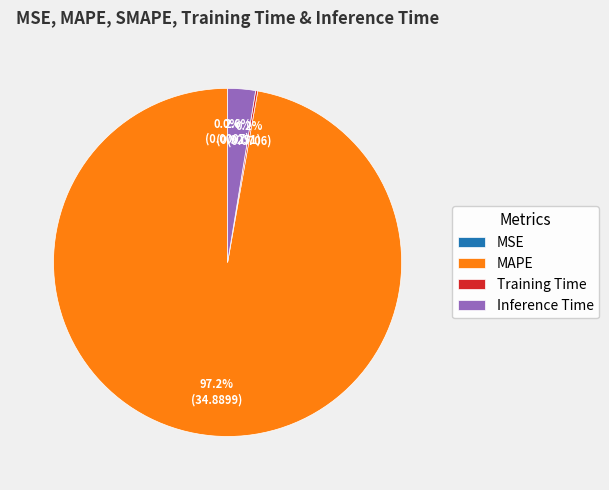

Which slice is the largest?

MAPE